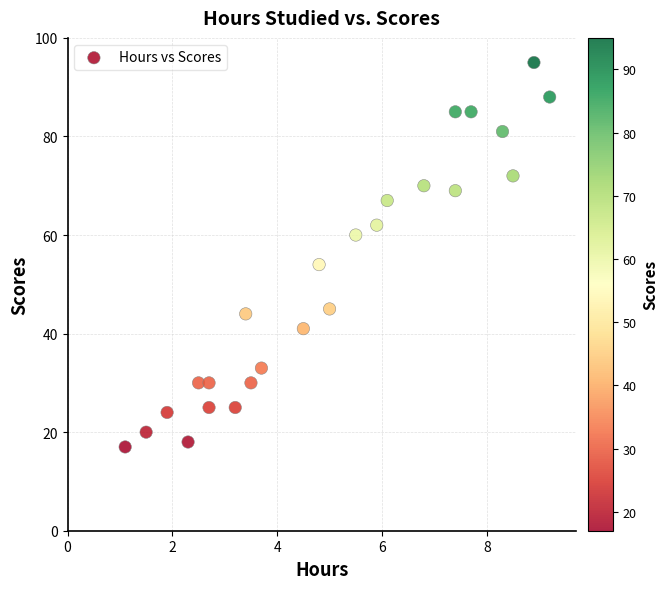

What is the range of Y values (max minus min)?

78